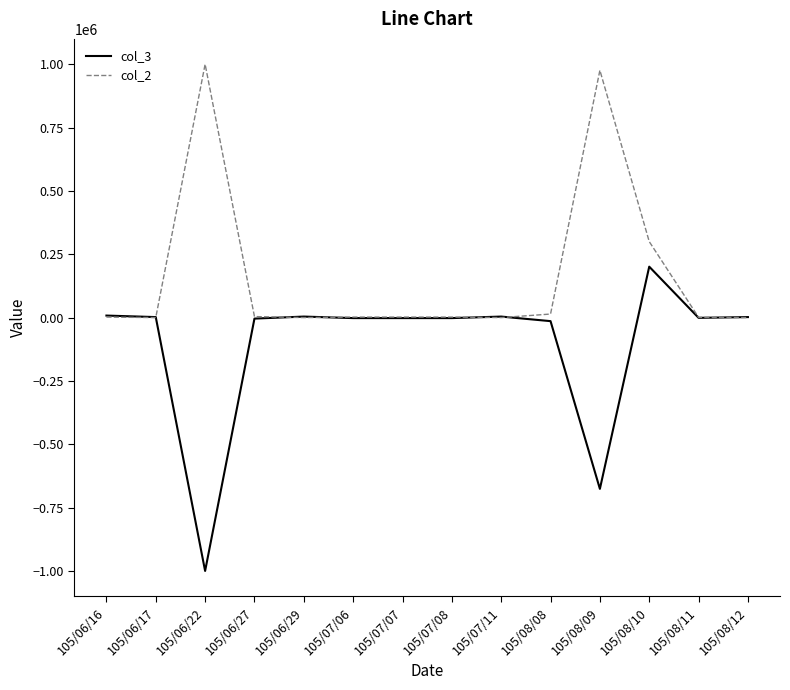

List the series in order of their overall mean, highest first.

col_2, col_3